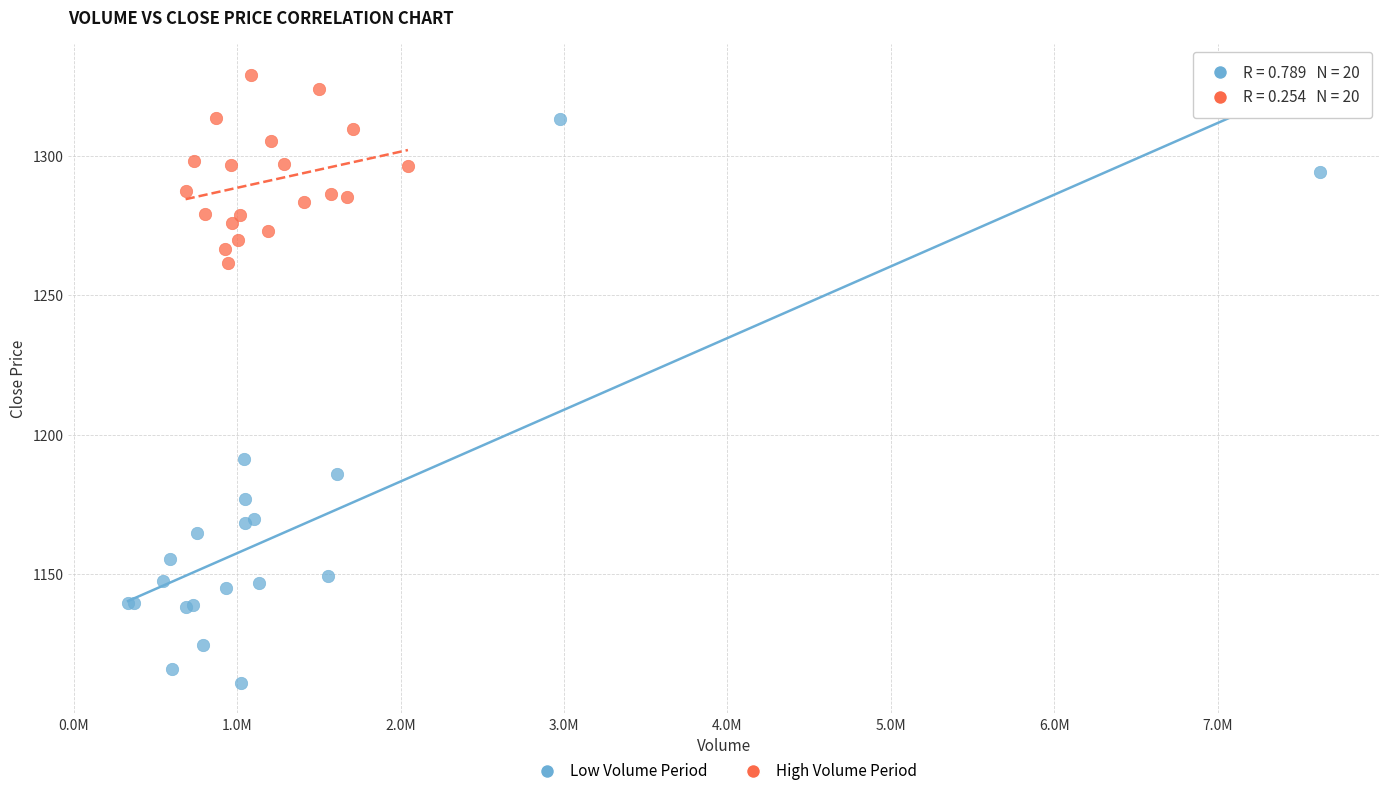

Which series contains the highest Y value?

High Volume Period